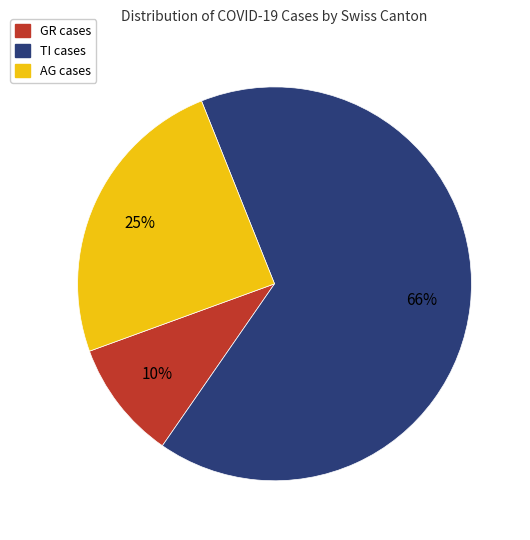

To the nearest percent, what is the average slice percentage?

33%